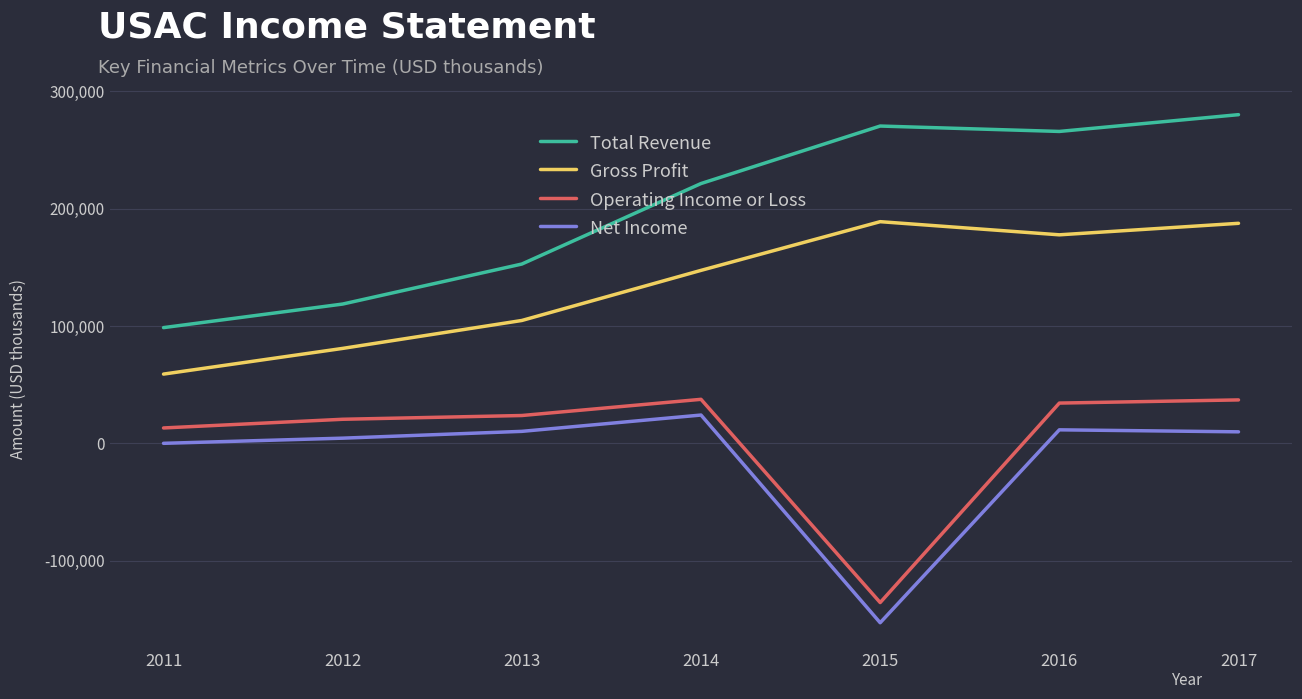

At which category does Gross Profit reach its first local valley?

2016